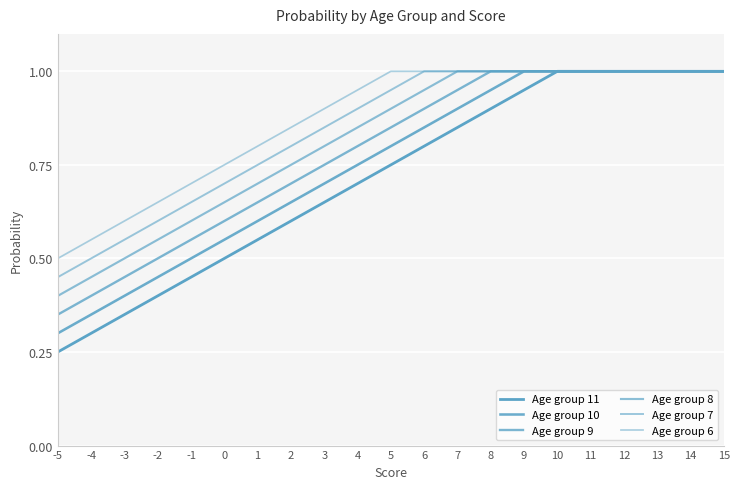

Reading left to right, extract all data points from this chart.

Age group 11: -5=0.2	-4=0.3	-3=0.3	-2=0.4	-1=0.5	0=0.5	1=0.6	2=0.6	3=0.7	4=0.7	5=0.8	6=0.8	7=0.8	8=0.9	9=0.9	10=1.0	11=1.0	12=1.0	13=1.0	14=1.0	15=1.0
Age group 10: -5=0.3	-4=0.3	-3=0.4	-2=0.5	-1=0.5	0=0.6	1=0.6	2=0.7	3=0.7	4=0.8	5=0.8	6=0.8	7=0.9	8=0.9	9=1.0	10=1.0	11=1.0	12=1.0	13=1.0	14=1.0	15=1.0
Age group 9: -5=0.3	-4=0.4	-3=0.5	-2=0.5	-1=0.6	0=0.6	1=0.7	2=0.7	3=0.8	4=0.8	5=0.8	6=0.9	7=0.9	8=1.0	9=1.0	10=1.0	11=1.0	12=1.0	13=1.0	14=1.0	15=1.0
Age group 8: -5=0.4	-4=0.5	-3=0.5	-2=0.6	-1=0.6	0=0.7	1=0.7	2=0.8	3=0.8	4=0.8	5=0.9	6=0.9	7=1.0	8=1.0	9=1.0	10=1.0	11=1.0	12=1.0	13=1.0	14=1.0	15=1.0
Age group 7: -5=0.5	-4=0.5	-3=0.6	-2=0.6	-1=0.7	0=0.7	1=0.8	2=0.8	3=0.8	4=0.9	5=0.9	6=1.0	7=1.0	8=1.0	9=1.0	10=1.0	11=1.0	12=1.0	13=1.0	14=1.0	15=1.0
Age group 6: -5=0.5	-4=0.6	-3=0.6	-2=0.7	-1=0.7	0=0.8	1=0.8	2=0.8	3=0.9	4=0.9	5=1.0	6=1.0	7=1.0	8=1.0	9=1.0	10=1.0	11=1.0	12=1.0	13=1.0	14=1.0	15=1.0